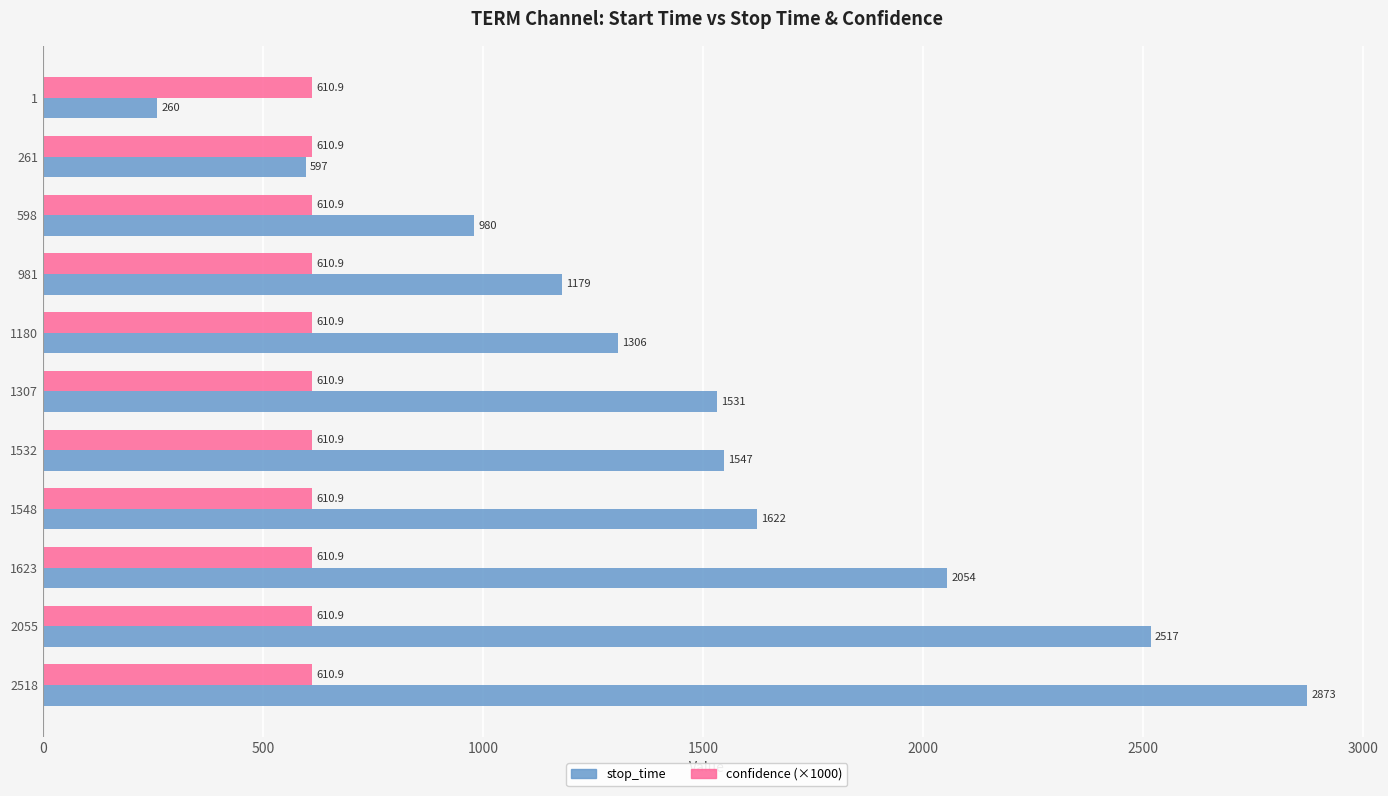

Which series has the widest spread of values?

stop_time